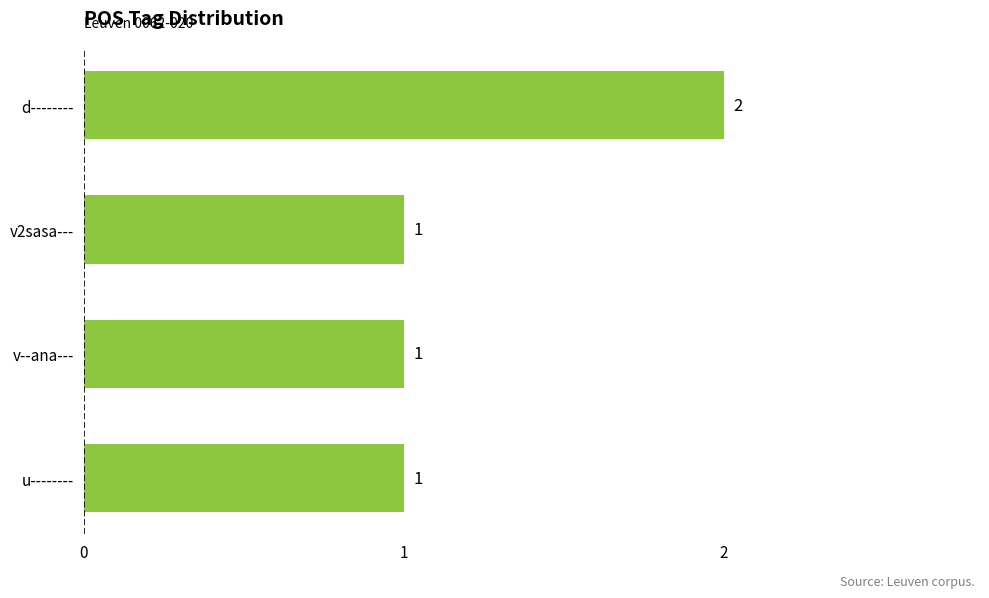

Reading top to bottom, extract all data points from this chart.

d--------=2	v2sasa---=1	v--ana---=1	u--------=1